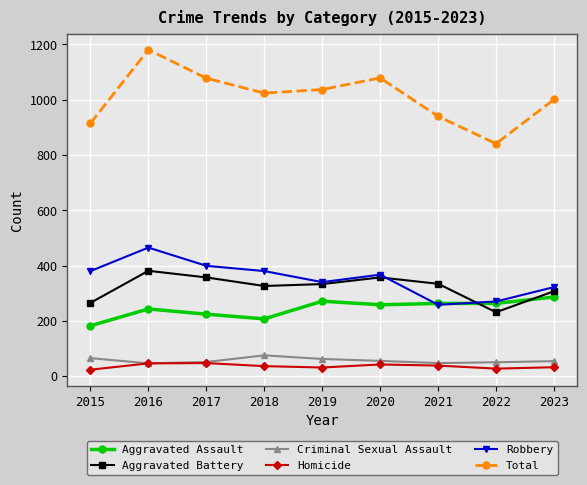

Which series ends up on top after the final intersection of Aggravated Assault and Robbery?

Robbery